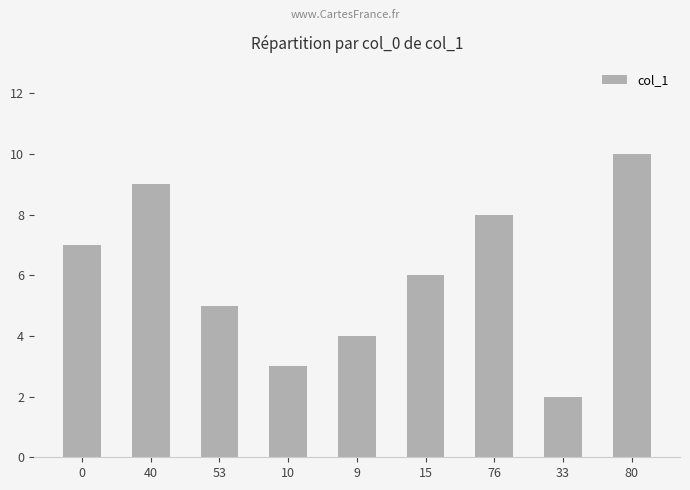

Does the chart contain stacked bars?

No